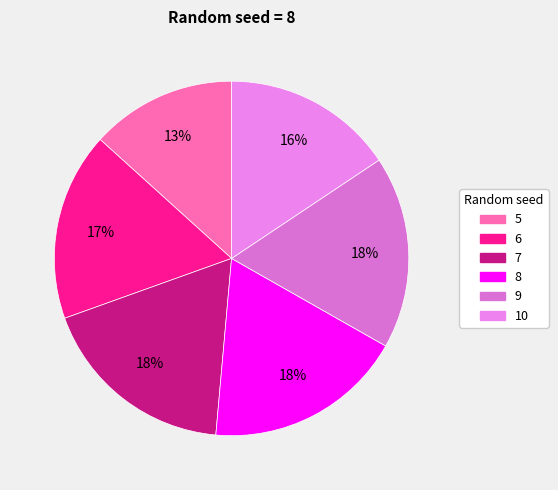

What is the largest slice in the pie chart?

8